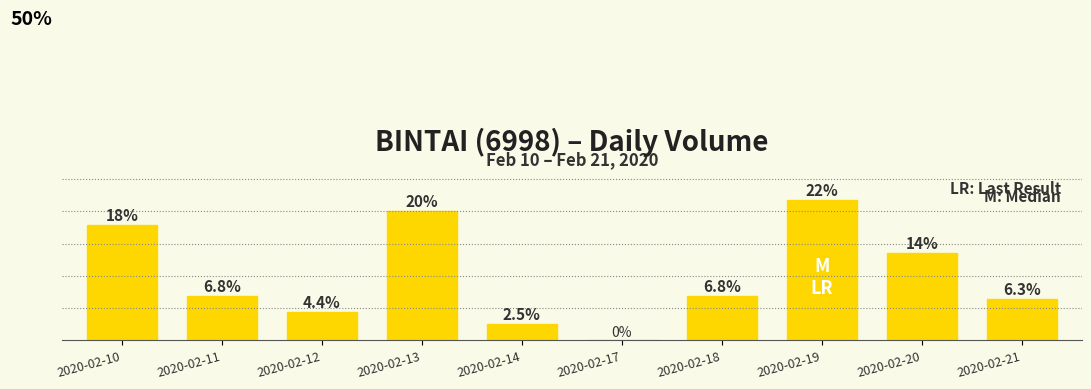

Between 2020-02-11 and 2020-02-14, which is larger?

2020-02-11